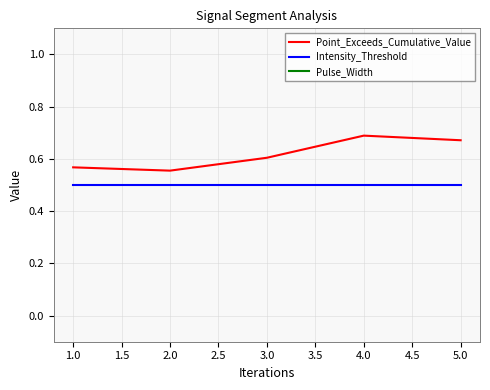

What is the minimum value for Pulse_Width?

4.0